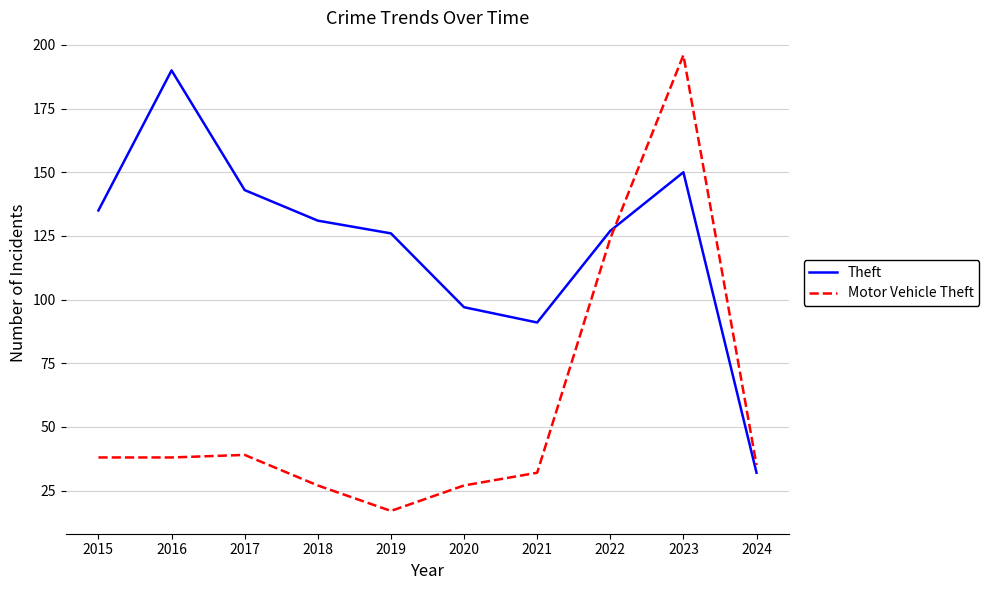

At which category does the chart reach its minimum across all series?

2019